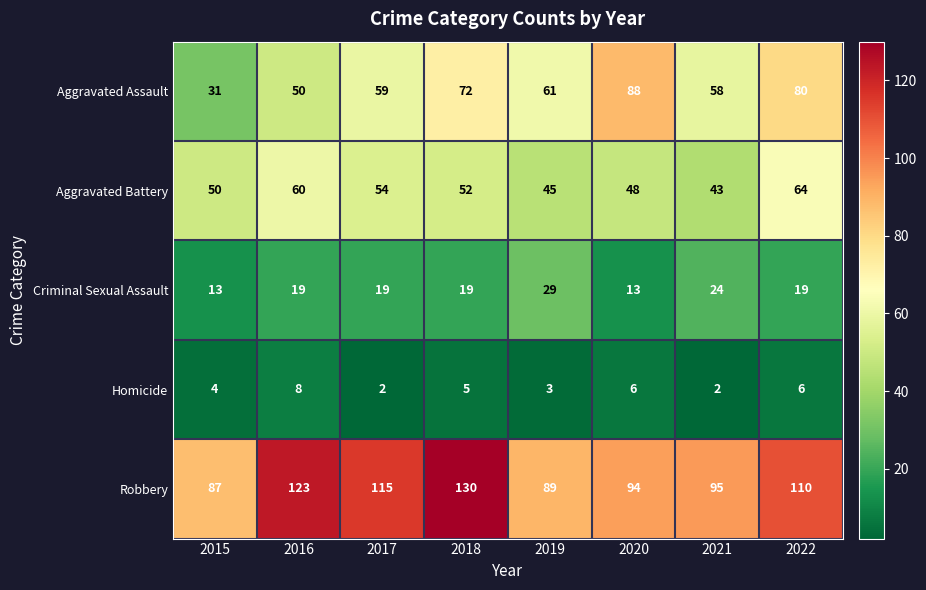

What is the difference between the highest and lowest values at 2015?

83